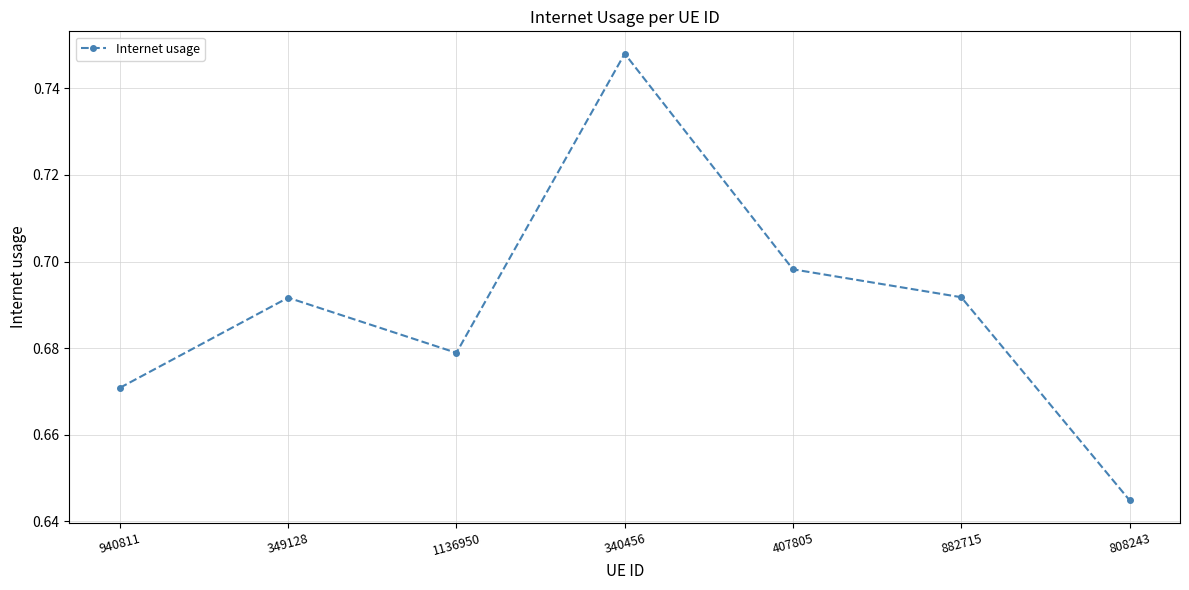

Which category has the lowest value across all series?

808243